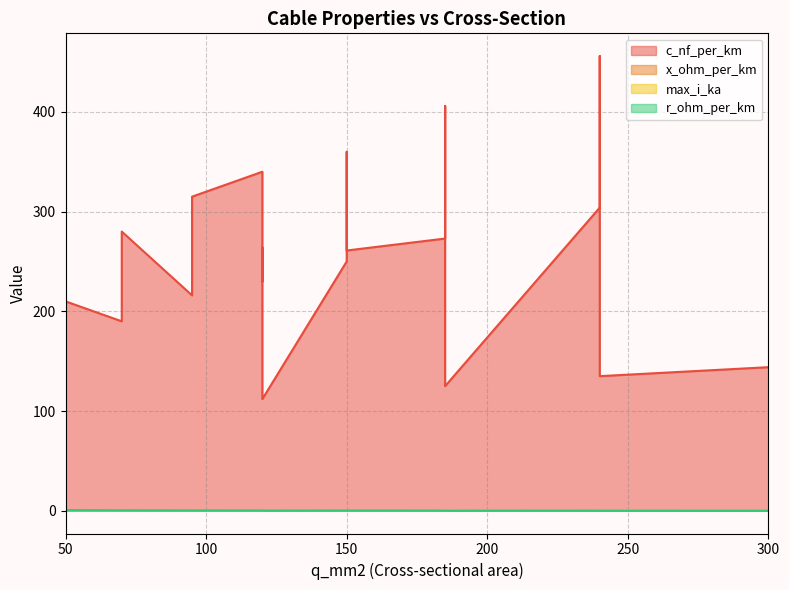

What is the average value of the x_ohm_per_km series?

0.1